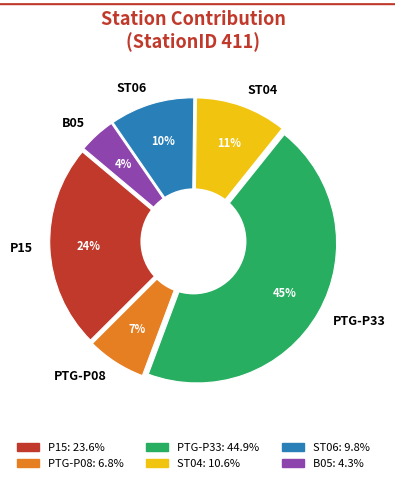

To the nearest percent, what portion does RdP_20181105_PTG-P33 represent?

45%